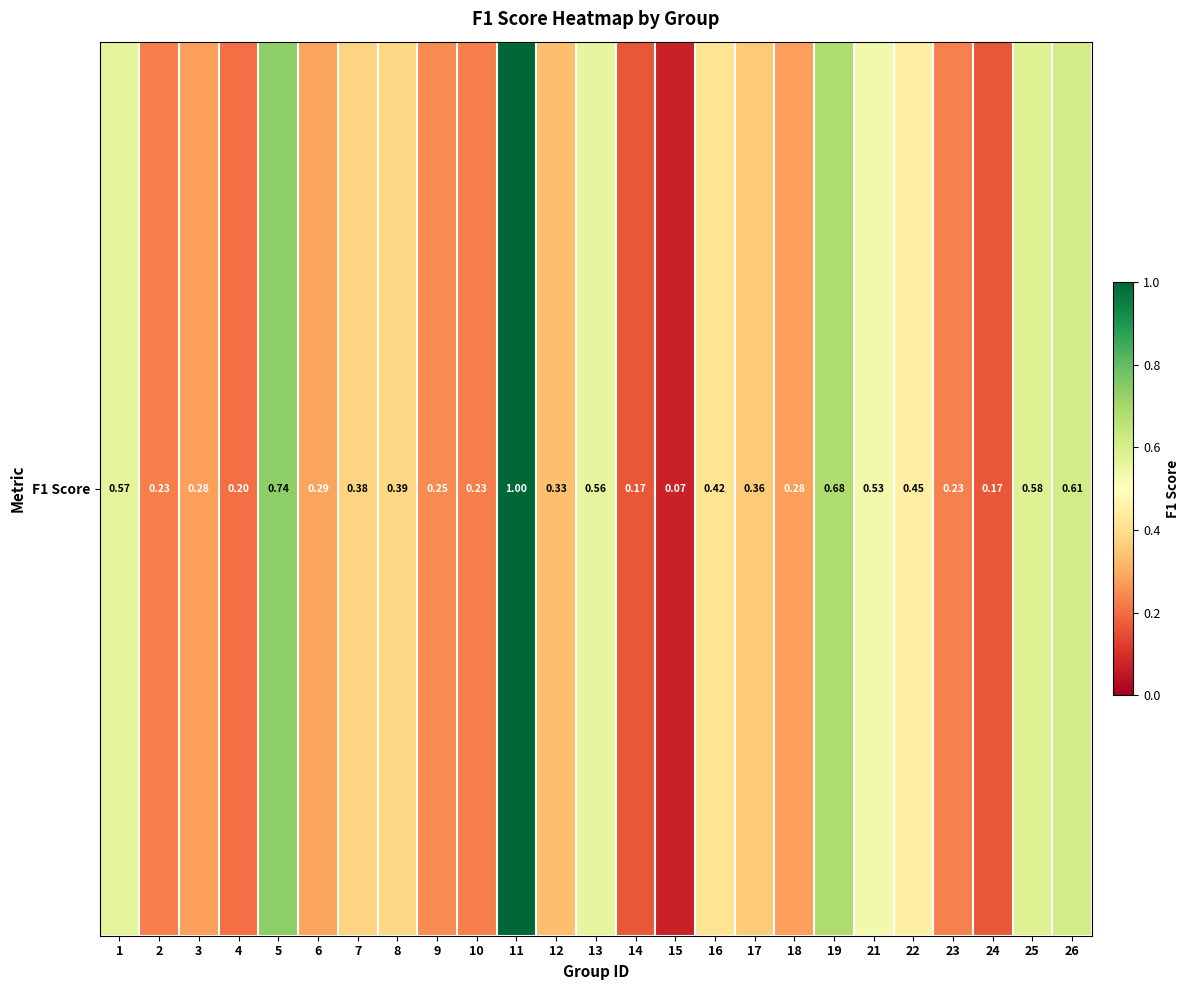

At which category does the chart reach its peak across all series?

11